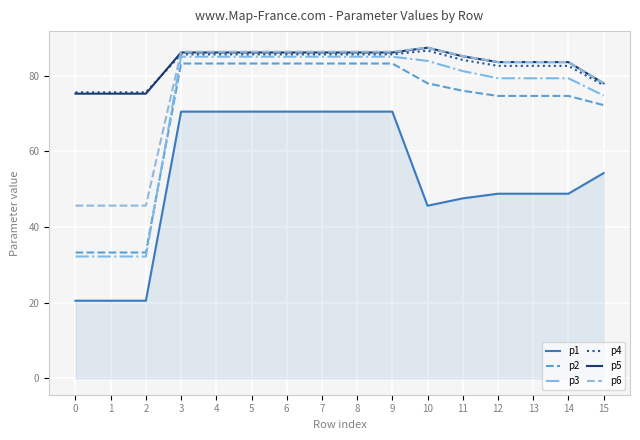

Between 6 and 11, which series saw the biggest shift?

p1